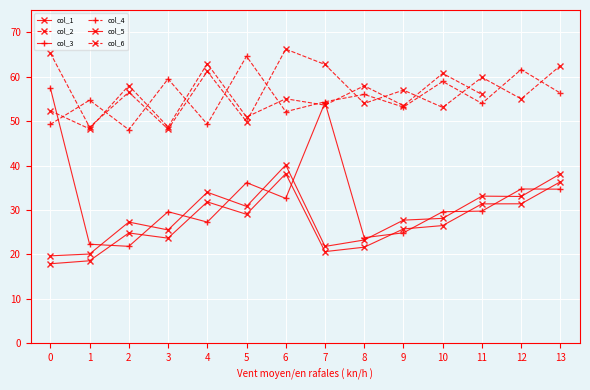

Which series has the largest total across all categories?

col_2